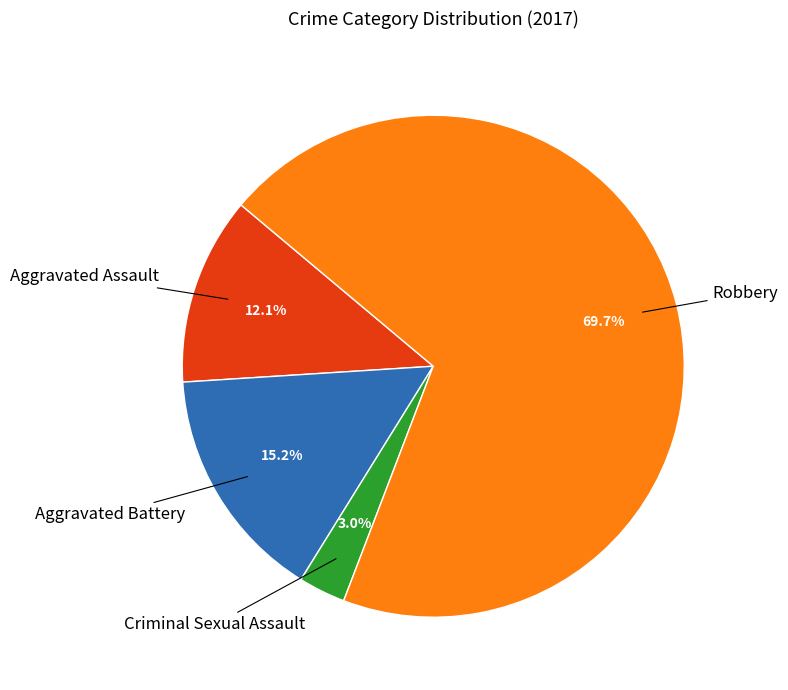

Which has a higher value, Robbery or Aggravated Assault?

Robbery